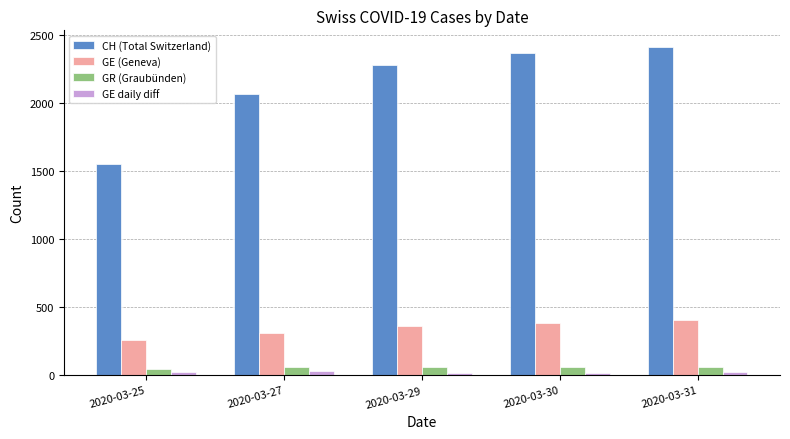

What is the lowest value of the CH (Total Switzerland) series?

1551